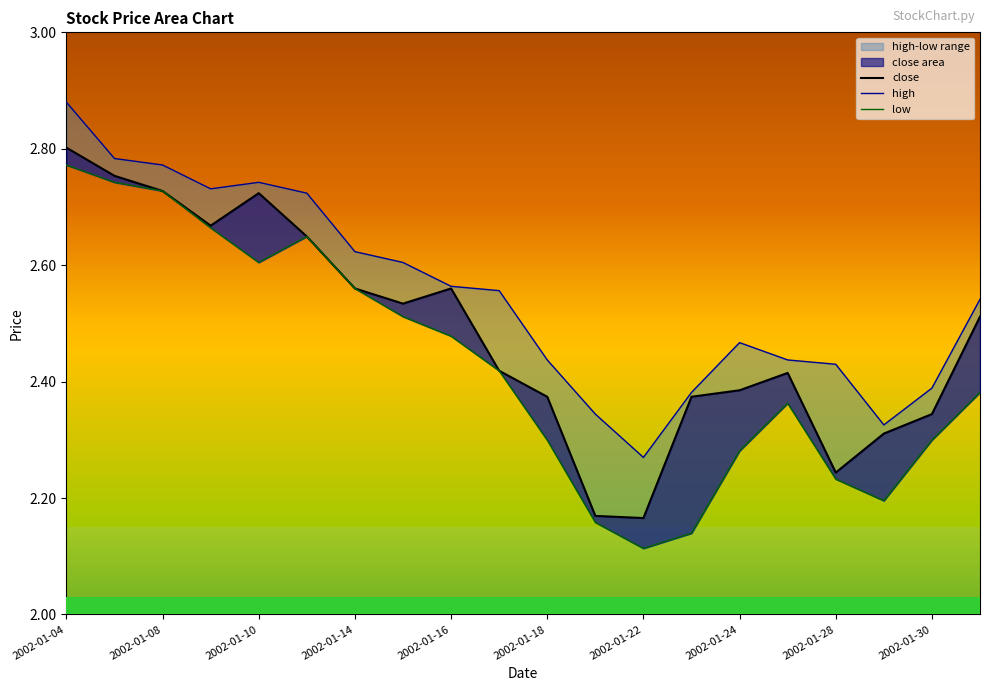

Does the chart display data point markers on the line(s)?

No